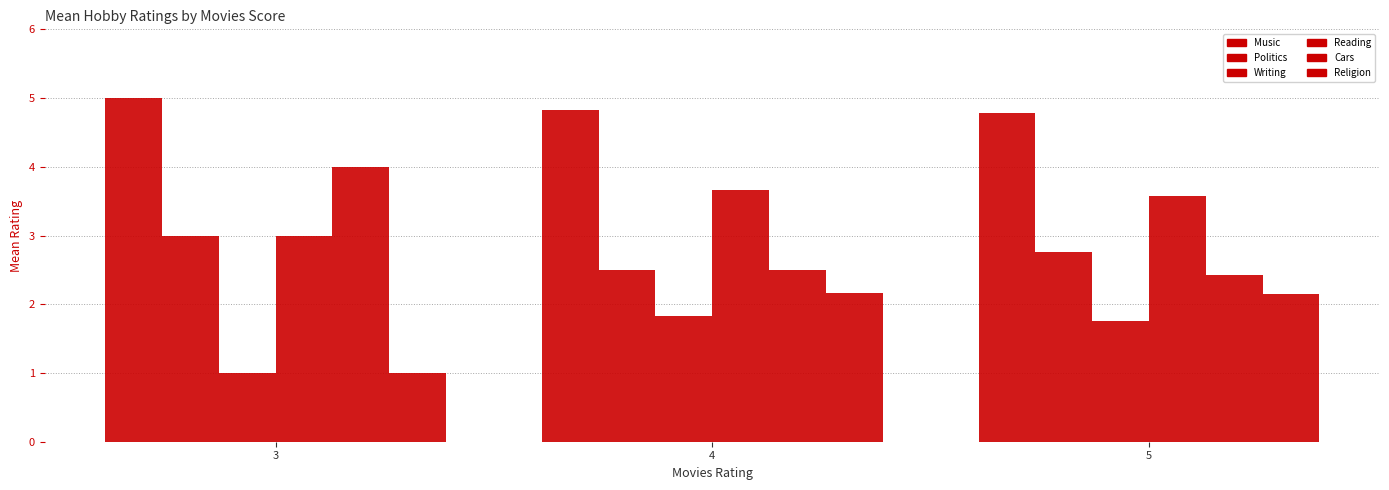

Read the Music value at 4.

4.8